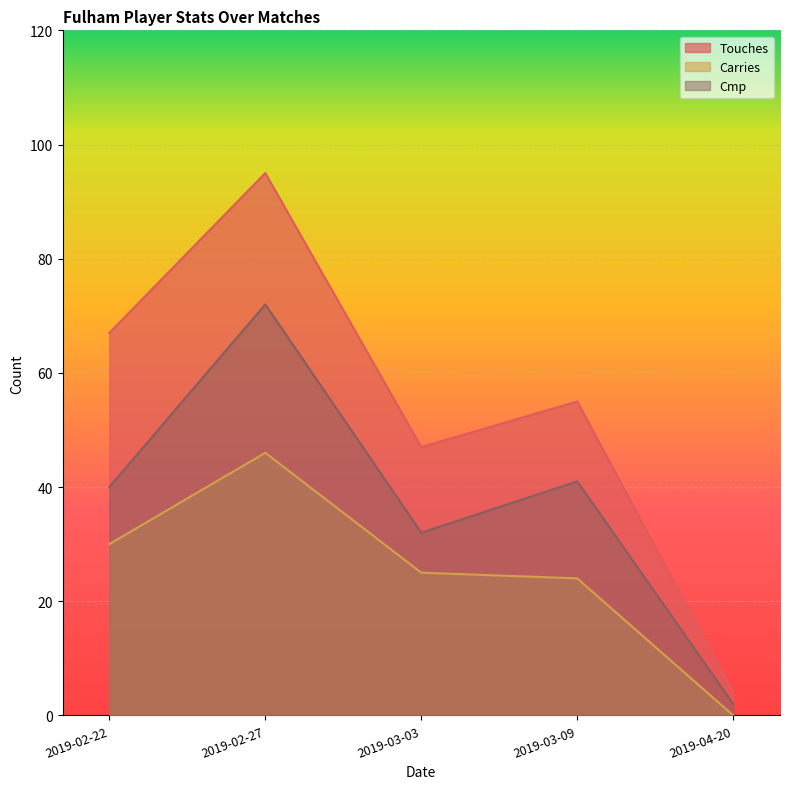

Rank the series at 2019-02-22 from highest to lowest value.

Touches, Cmp, Carries